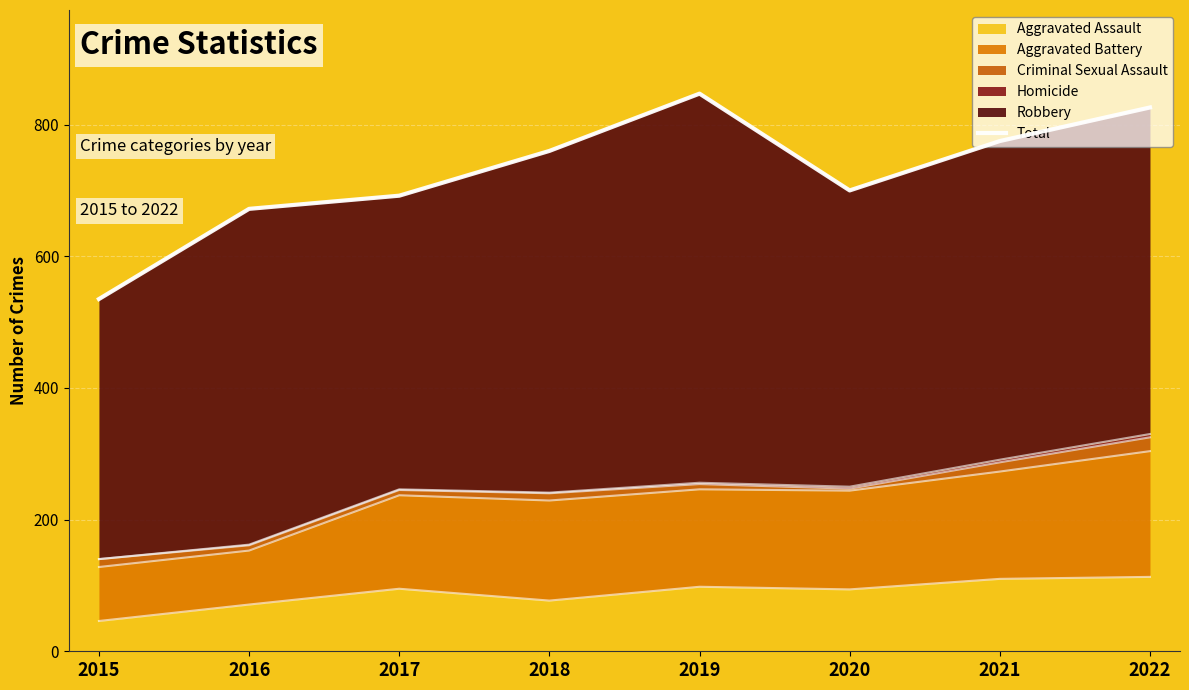

What is the smallest value displayed?

535